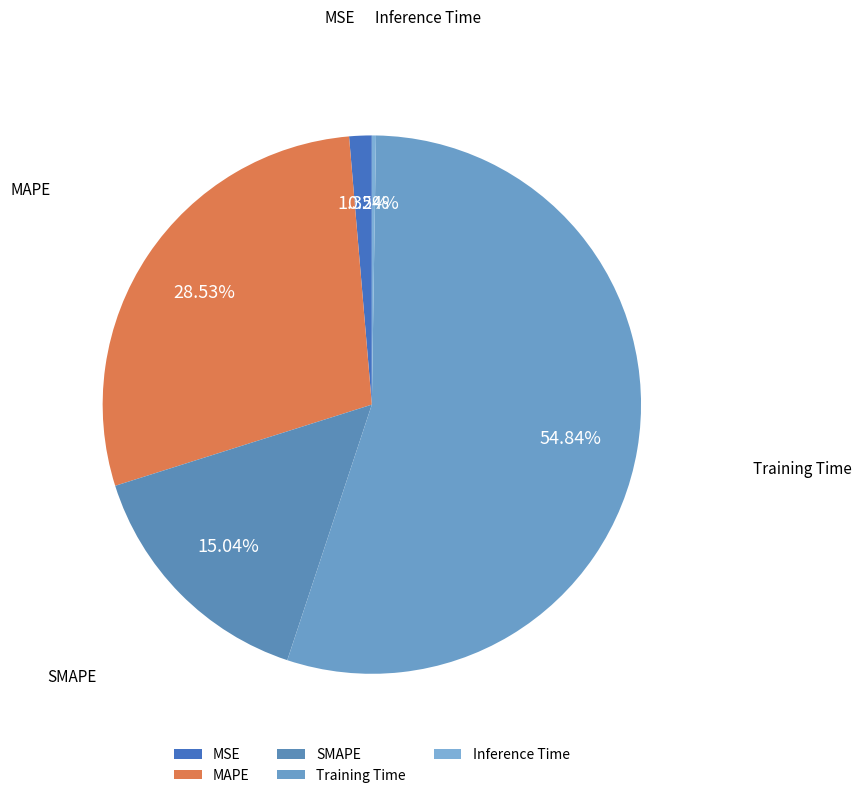

Does any single category account for the majority?

Yes